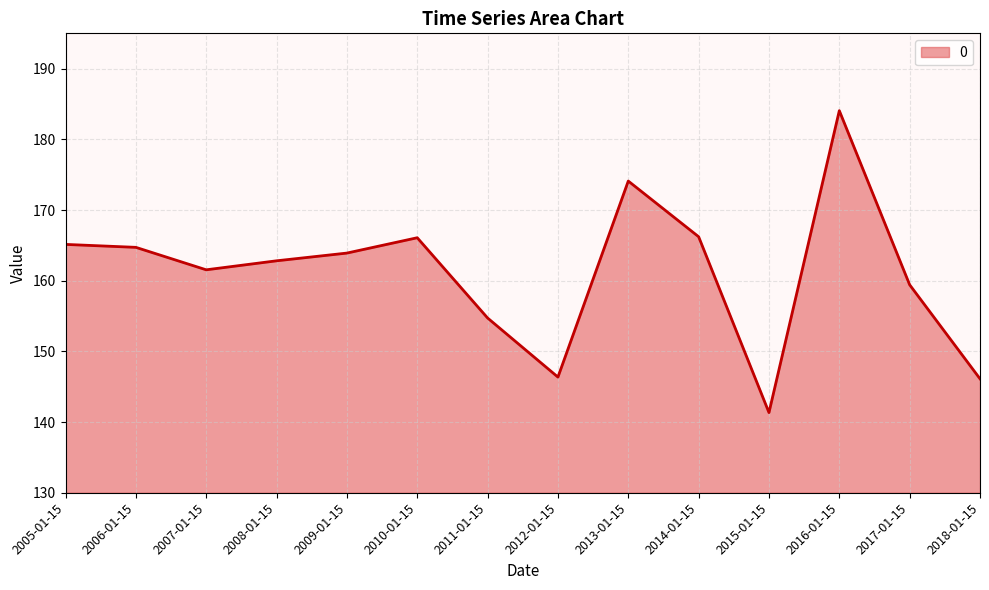

What value does the data have at 2016-01-15?

184.1